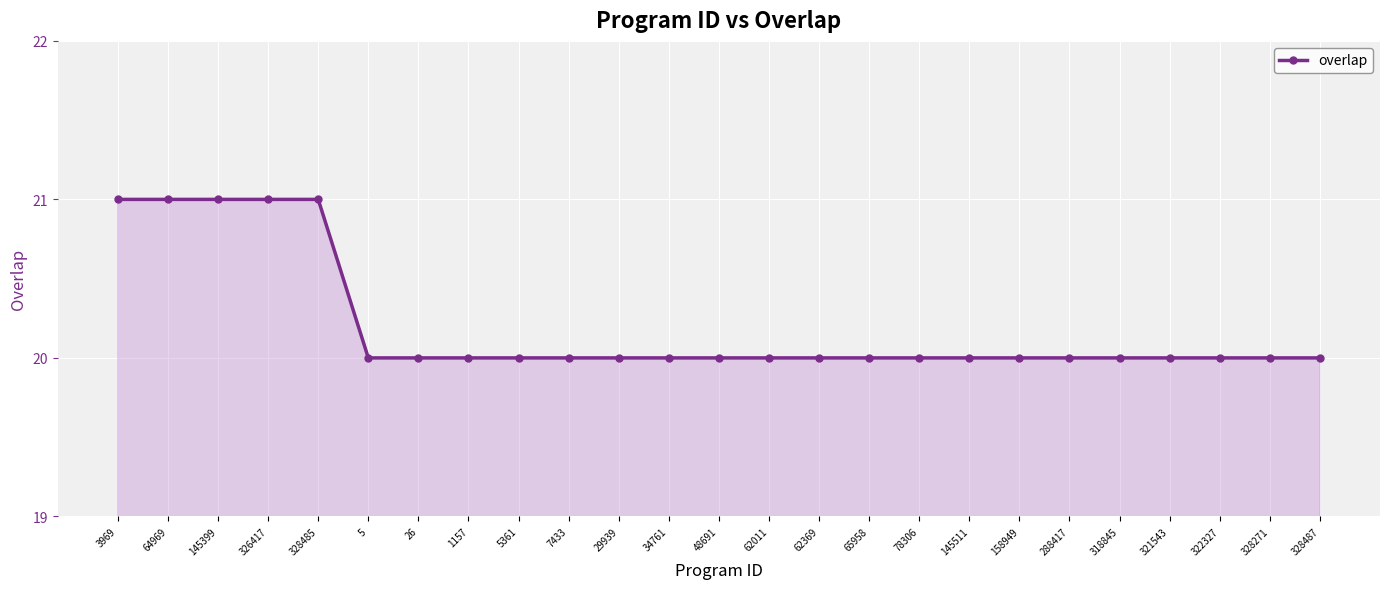

What is the maximum value shown in the chart?

21